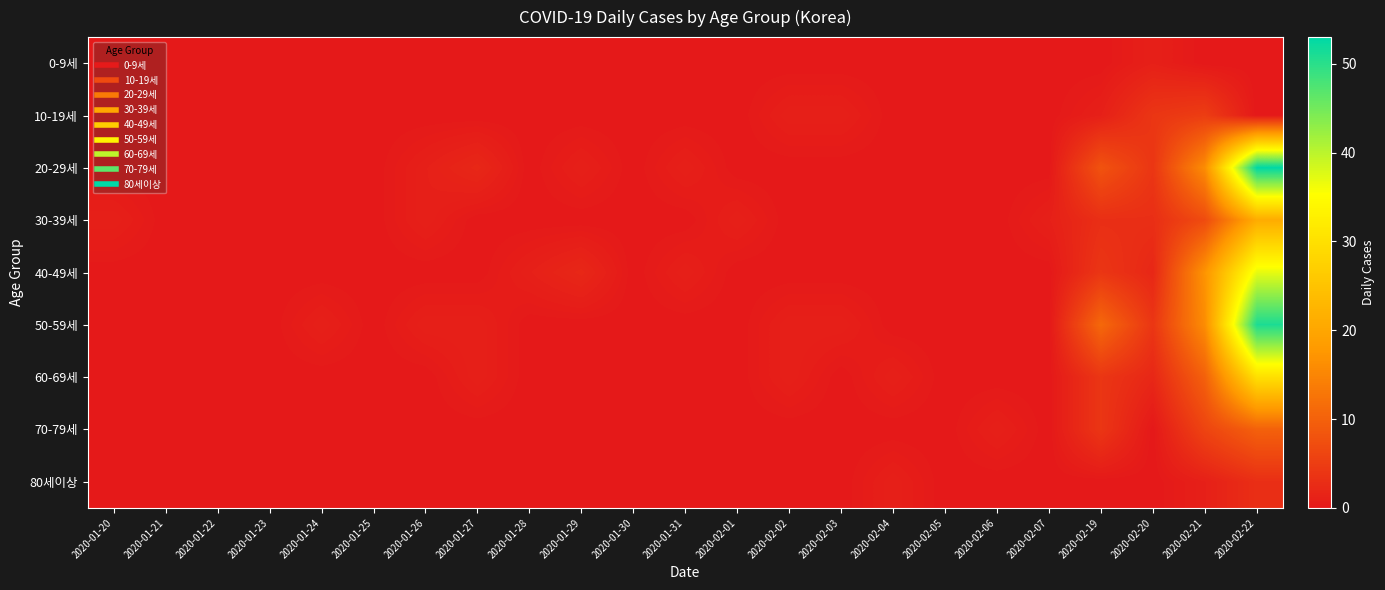

Reading left to right, what are all the values shown in this chart?

0-9세: 2020-01-20=0	2020-01-21=0	2020-01-22=0	2020-01-23=0	2020-01-24=0	2020-01-25=0	2020-01-26=0	2020-01-27=0	2020-01-28=0	2020-01-29=0	2020-01-30=0	2020-01-31=0	2020-02-01=0	2020-02-02=0	2020-02-03=0	2020-02-04=0	2020-02-05=0	2020-02-06=0	2020-02-07=0	2020-02-19=0	2020-02-20=1	2020-02-21=0	2020-02-22=0
10-19세: 2020-01-20=0	2020-01-21=0	2020-01-22=0	2020-01-23=0	2020-01-24=0	2020-01-25=0	2020-01-26=0	2020-01-27=0	2020-01-28=0	2020-01-29=0	2020-01-30=0	2020-01-31=0	2020-02-01=0	2020-02-02=1	2020-02-03=1	2020-02-04=0	2020-02-05=0	2020-02-06=0	2020-02-07=0	2020-02-19=1	2020-02-20=4	2020-02-21=5	2020-02-22=0
20-29세: 2020-01-20=0	2020-01-21=0	2020-01-22=0	2020-01-23=0	2020-01-24=0	2020-01-25=0	2020-01-26=1	2020-01-27=2	2020-01-28=0	2020-01-29=1	2020-01-30=0	2020-01-31=1	2020-02-01=0	2020-02-02=0	2020-02-03=0	2020-02-04=0	2020-02-05=0	2020-02-06=0	2020-02-07=0	2020-02-19=8	2020-02-20=4	2020-02-21=16	2020-02-22=53
30-39세: 2020-01-20=1	2020-01-21=0	2020-01-22=0	2020-01-23=0	2020-01-24=0	2020-01-25=0	2020-01-26=1	2020-01-27=0	2020-01-28=0	2020-01-29=0	2020-01-30=0	2020-01-31=0	2020-02-01=1	2020-02-02=0	2020-02-03=0	2020-02-04=0	2020-02-05=0	2020-02-06=0	2020-02-07=1	2020-02-19=3	2020-02-20=3	2020-02-21=7	2020-02-22=21
40-49세: 2020-01-20=0	2020-01-21=0	2020-01-22=0	2020-01-23=0	2020-01-24=0	2020-01-25=0	2020-01-26=0	2020-01-27=0	2020-01-28=1	2020-01-29=2	2020-01-30=0	2020-01-31=1	2020-02-01=0	2020-02-02=0	2020-02-03=0	2020-02-04=0	2020-02-05=0	2020-02-06=0	2020-02-07=0	2020-02-19=4	2020-02-20=2	2020-02-21=17	2020-02-22=37
50-59세: 2020-01-20=0	2020-01-21=0	2020-01-22=0	2020-01-23=0	2020-01-24=1	2020-01-25=0	2020-01-26=1	2020-01-27=1	2020-01-28=0	2020-01-29=0	2020-01-30=0	2020-01-31=0	2020-02-01=0	2020-02-02=1	2020-02-03=1	2020-02-04=0	2020-02-05=0	2020-02-06=0	2020-02-07=0	2020-02-19=11	2020-02-20=4	2020-02-21=16	2020-02-22=51
60-69세: 2020-01-20=0	2020-01-21=0	2020-01-22=0	2020-01-23=0	2020-01-24=0	2020-01-25=0	2020-01-26=0	2020-01-27=1	2020-01-28=0	2020-01-29=0	2020-01-30=0	2020-01-31=0	2020-02-01=0	2020-02-02=1	2020-02-03=0	2020-02-04=1	2020-02-05=0	2020-02-06=0	2020-02-07=0	2020-02-19=4	2020-02-20=2	2020-02-21=10	2020-02-22=30
70-79세: 2020-01-20=0	2020-01-21=0	2020-01-22=0	2020-01-23=0	2020-01-24=0	2020-01-25=0	2020-01-26=0	2020-01-27=0	2020-01-28=0	2020-01-29=0	2020-01-30=0	2020-01-31=0	2020-02-01=0	2020-02-02=0	2020-02-03=0	2020-02-04=0	2020-02-05=0	2020-02-06=1	2020-02-07=0	2020-02-19=4	2020-02-20=0	2020-02-21=6	2020-02-22=10
80세이상: 2020-01-20=0	2020-01-21=0	2020-01-22=0	2020-01-23=0	2020-01-24=0	2020-01-25=0	2020-01-26=0	2020-01-27=0	2020-01-28=0	2020-01-29=0	2020-01-30=0	2020-01-31=0	2020-02-01=0	2020-02-02=0	2020-02-03=0	2020-02-04=1	2020-02-05=0	2020-02-06=0	2020-02-07=0	2020-02-19=0	2020-02-20=0	2020-02-21=1	2020-02-22=3